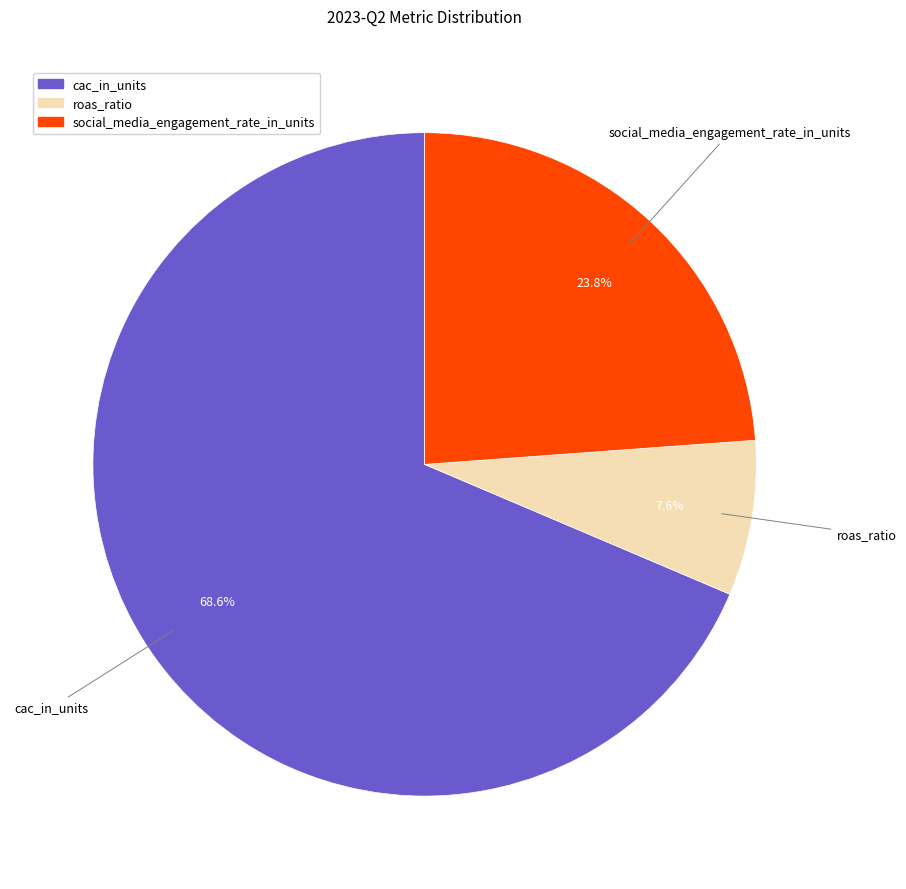

True or false: social_media_engagement_rate_in_units accounts for 13% of the total.

False